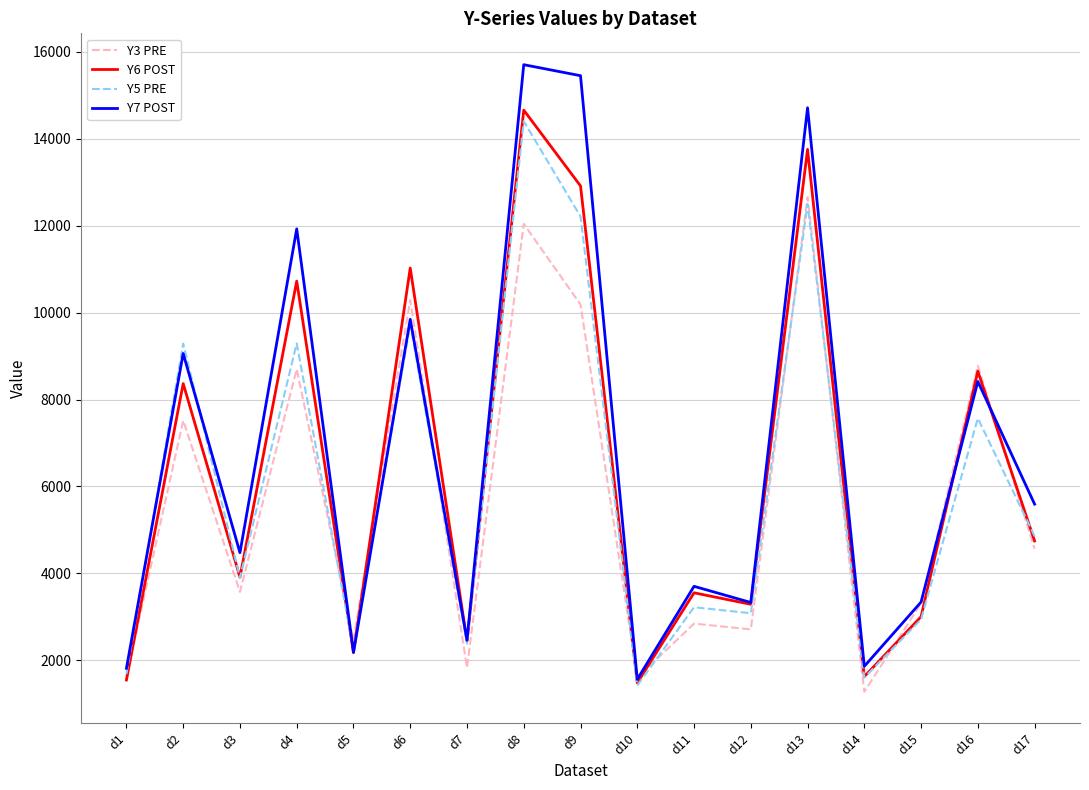

Which series has the widest spread of values?

Y7 POST